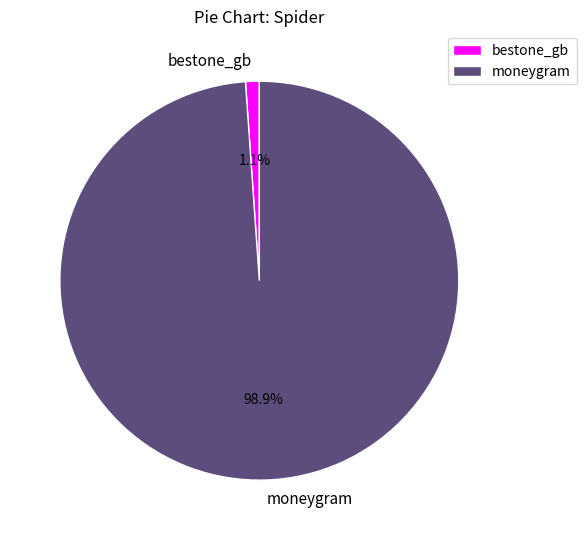

Count the number of slices in the pie.

2